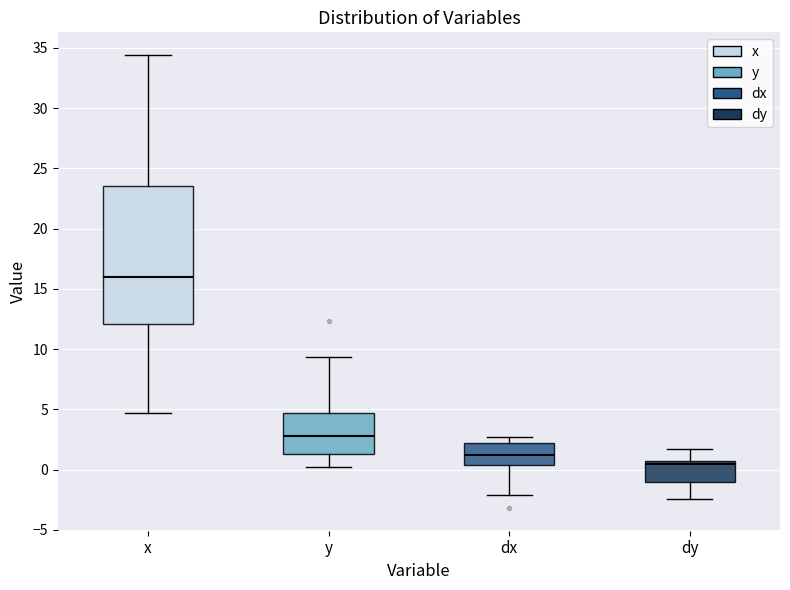

Reading left to right, transcribe this box plot: for each box, give where its median line is, the range the box spans, and where its two whiskers end, as read against the y-axis. The values are not printed on the chart, so give them approximately, as read against the axis.

x: median 16.0, box 12.0 to 23.5, whiskers 4.5 to 34.5
y: median 3.0, box 1.5 to 4.5, whiskers 0.0 to 9.5
dx: median 1.0, box 0.5 to 2.0, whiskers -2.0 to 2.5
dy: median 0.5 (just below the box's upper edge), box -1.0 to 0.5, whiskers -2.5 to 1.5